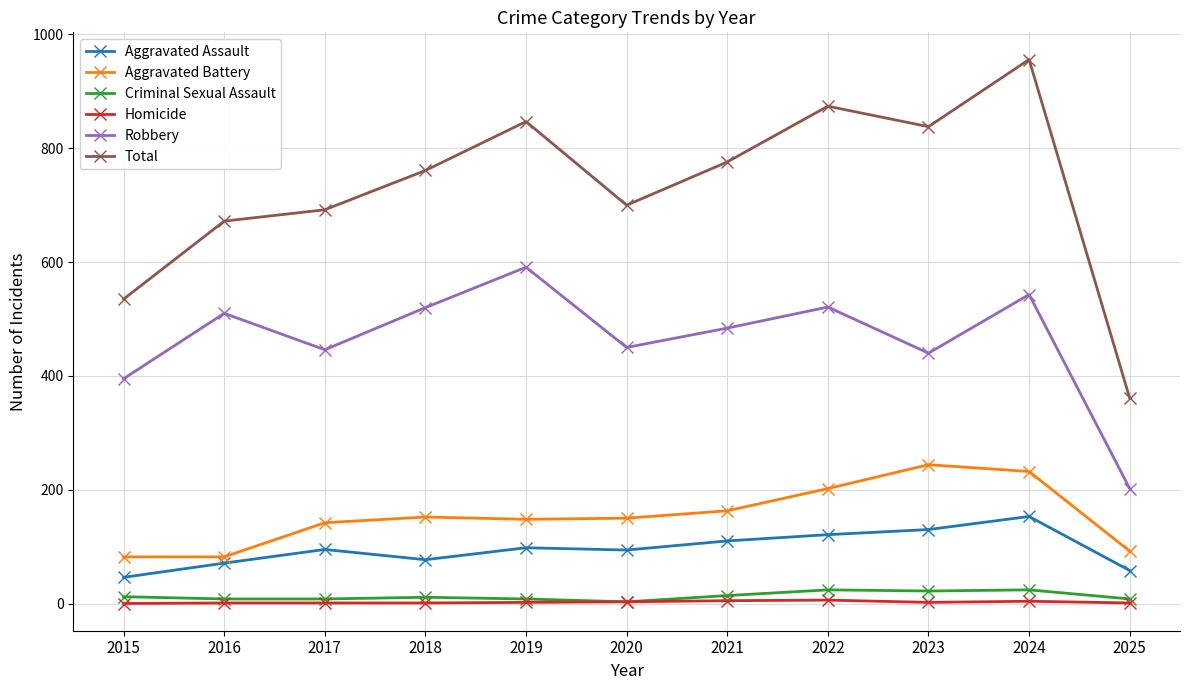

True or false: Aggravated Battery and Homicide cross at least once.

False